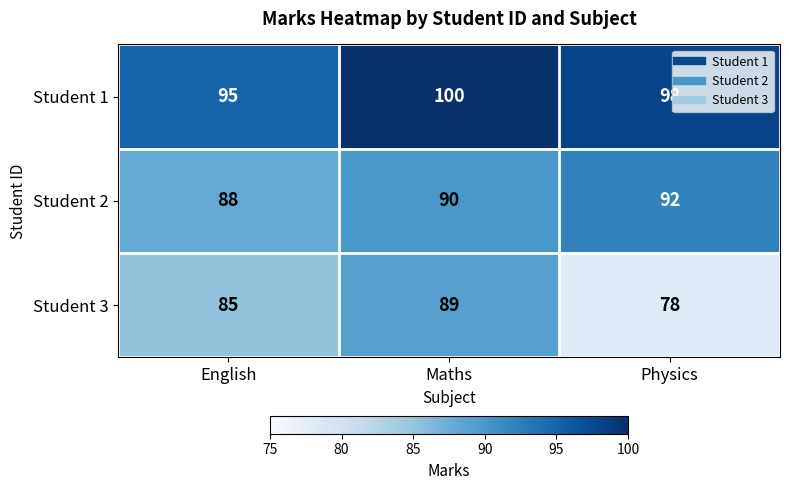

List the series in order of their peak value, highest first.

Student 1, Student 2, Student 3